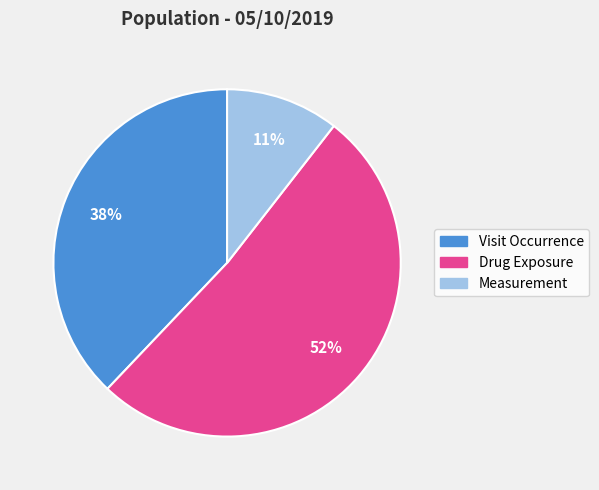

Which slice represents more than half of the pie?

Drug Exposure